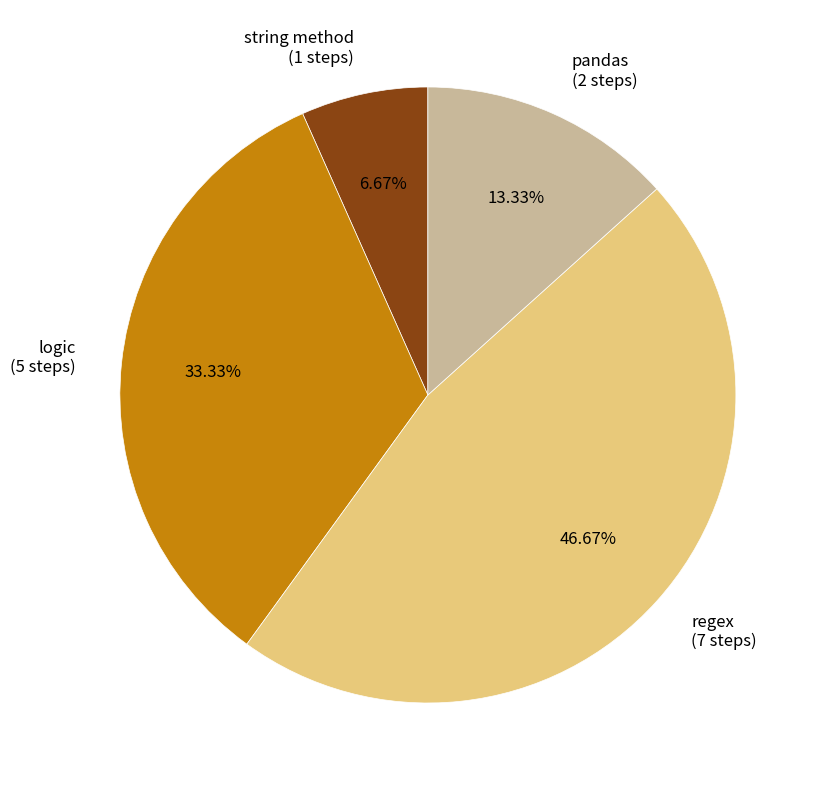

Between pandas and regex, which is larger?

regex